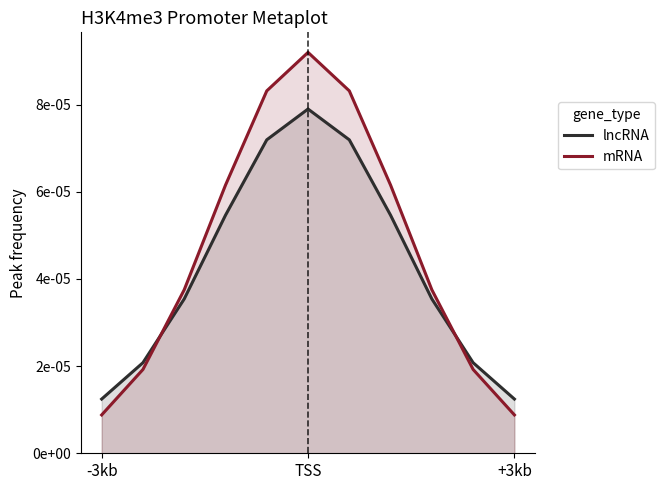

Does the chart display data point markers on the line(s)?

No